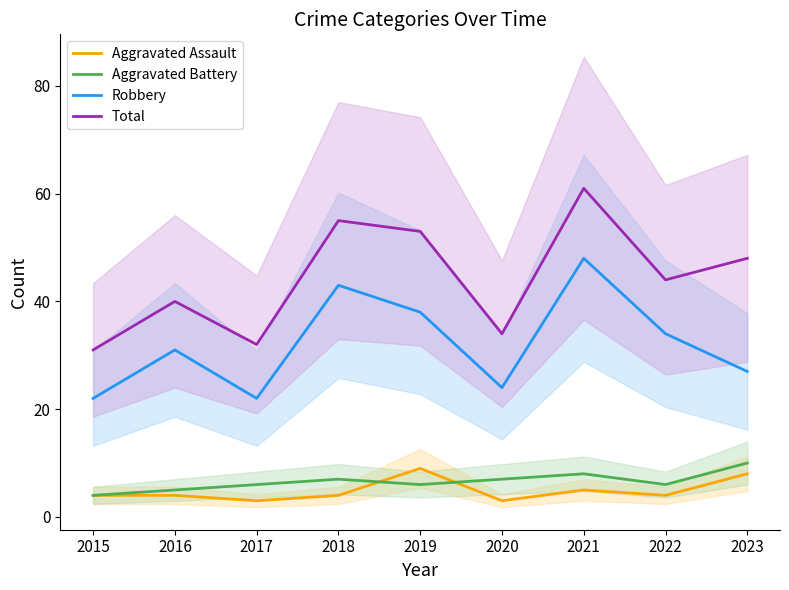

What is the approximate value of Aggravated Battery at 2015?

4